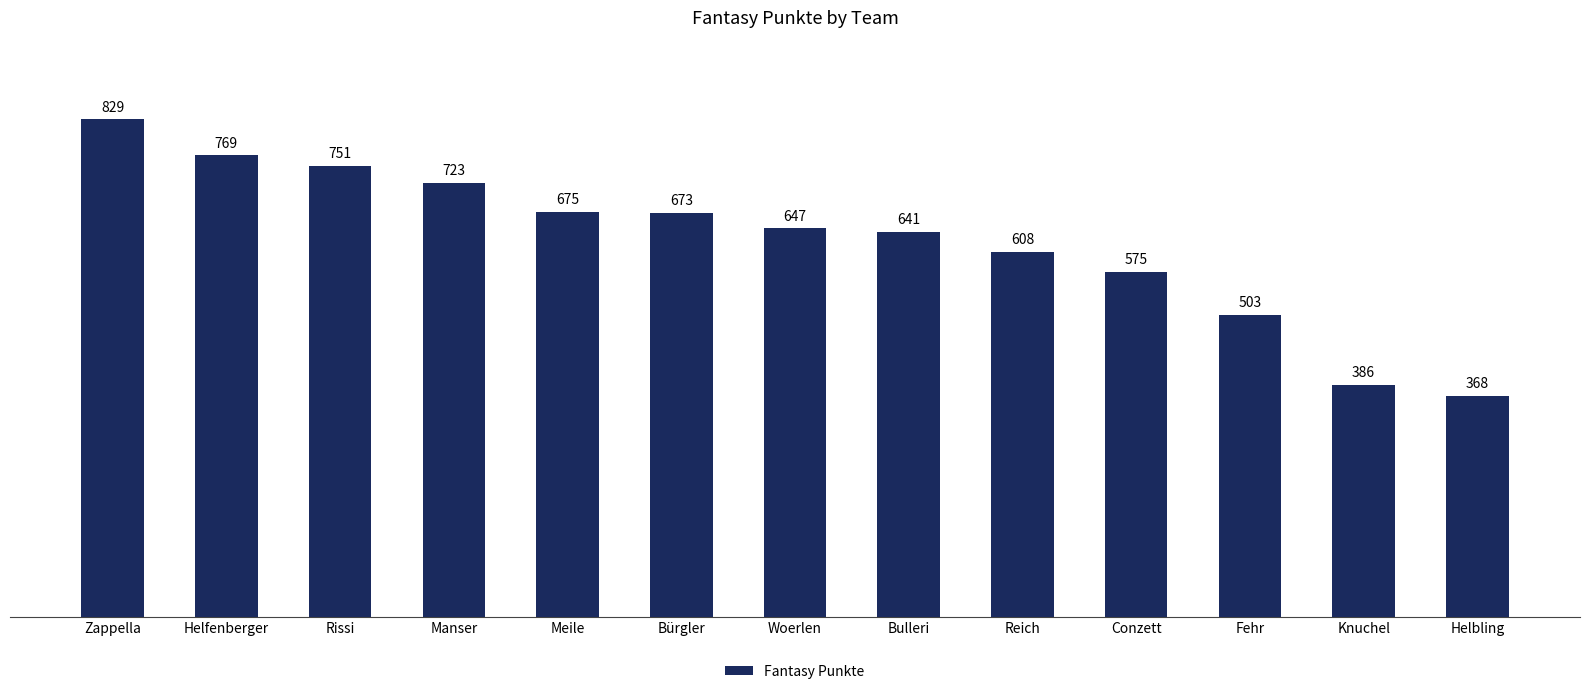

The chart shows a value of 829 at Zappella. True or false?

True